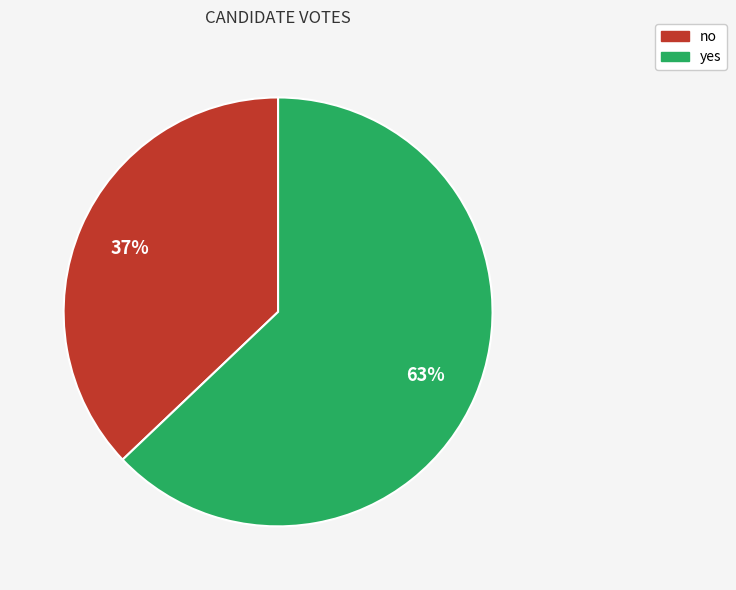

What percentage is the no slice, to the nearest percent?

37%